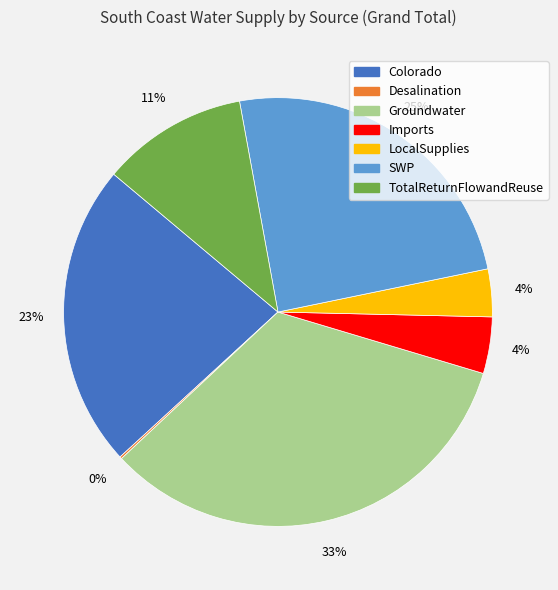

Which category has the biggest portion of the pie?

Groundwater